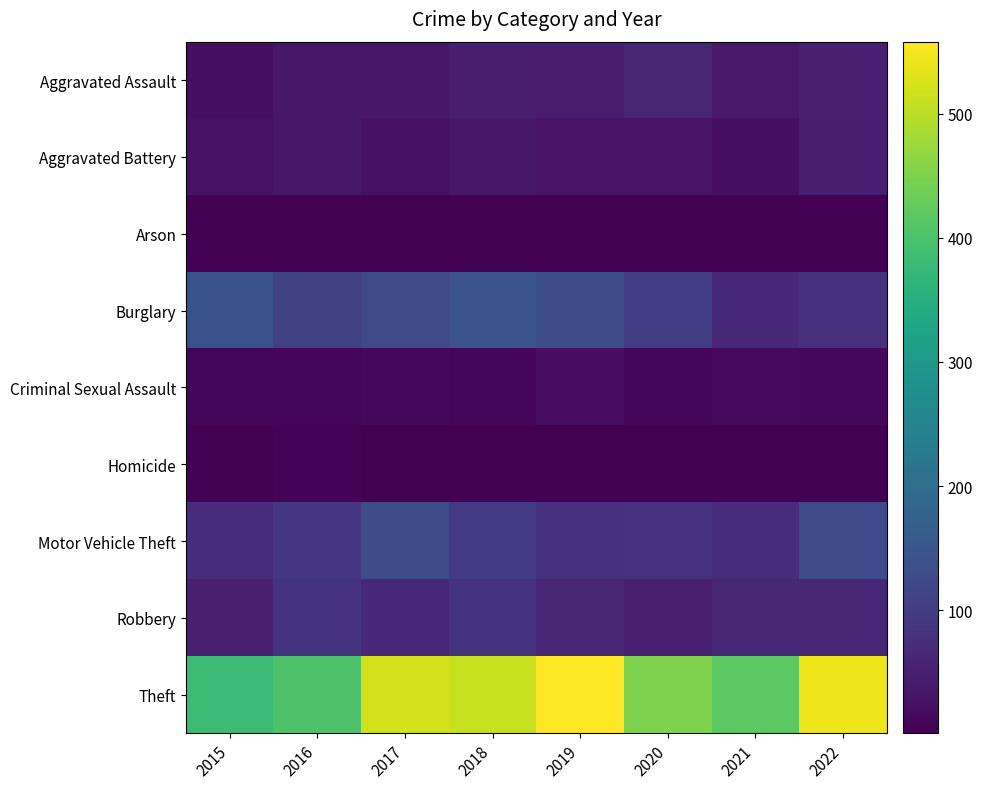

Between 2017 and 2018, which series saw the biggest shift?

Motor Vehicle Theft